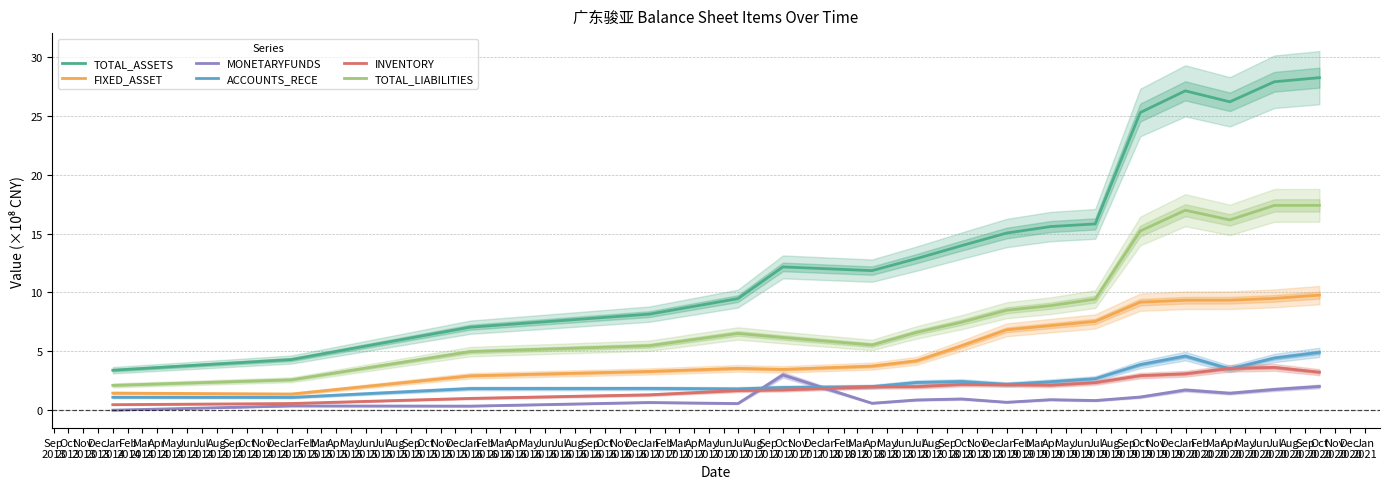

What are all the series names shown in the legend?

TOTAL_ASSETS, FIXED_ASSET, MONETARYFUNDS, ACCOUNTS_RECE, INVENTORY, TOTAL_LIABILITIES